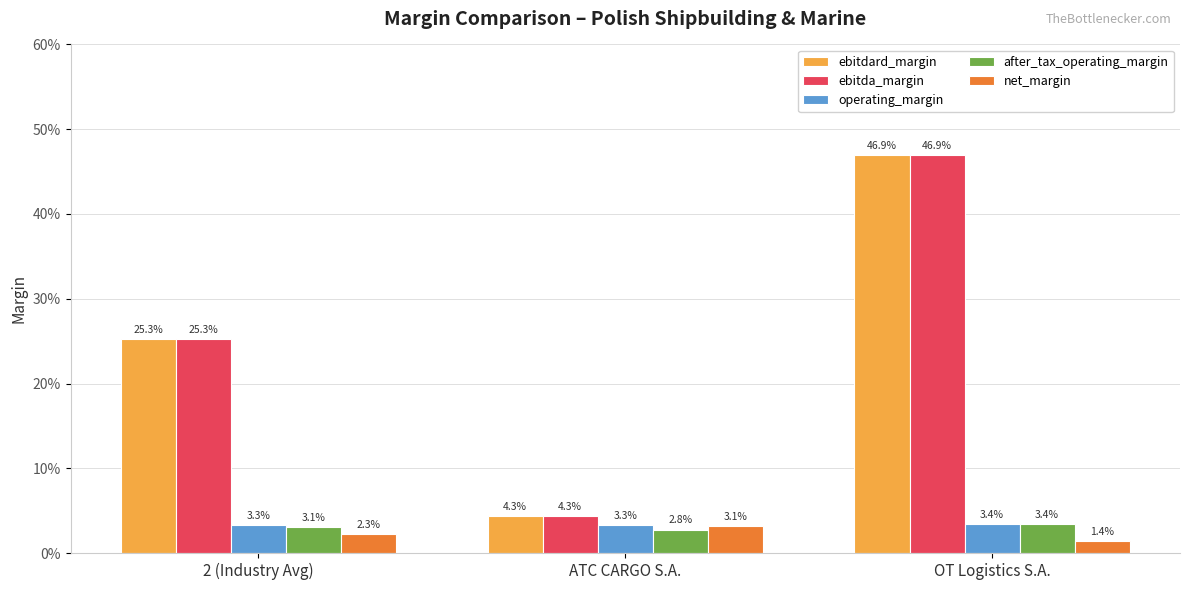

How many ebitda_margin values are between 0 and 1?

3